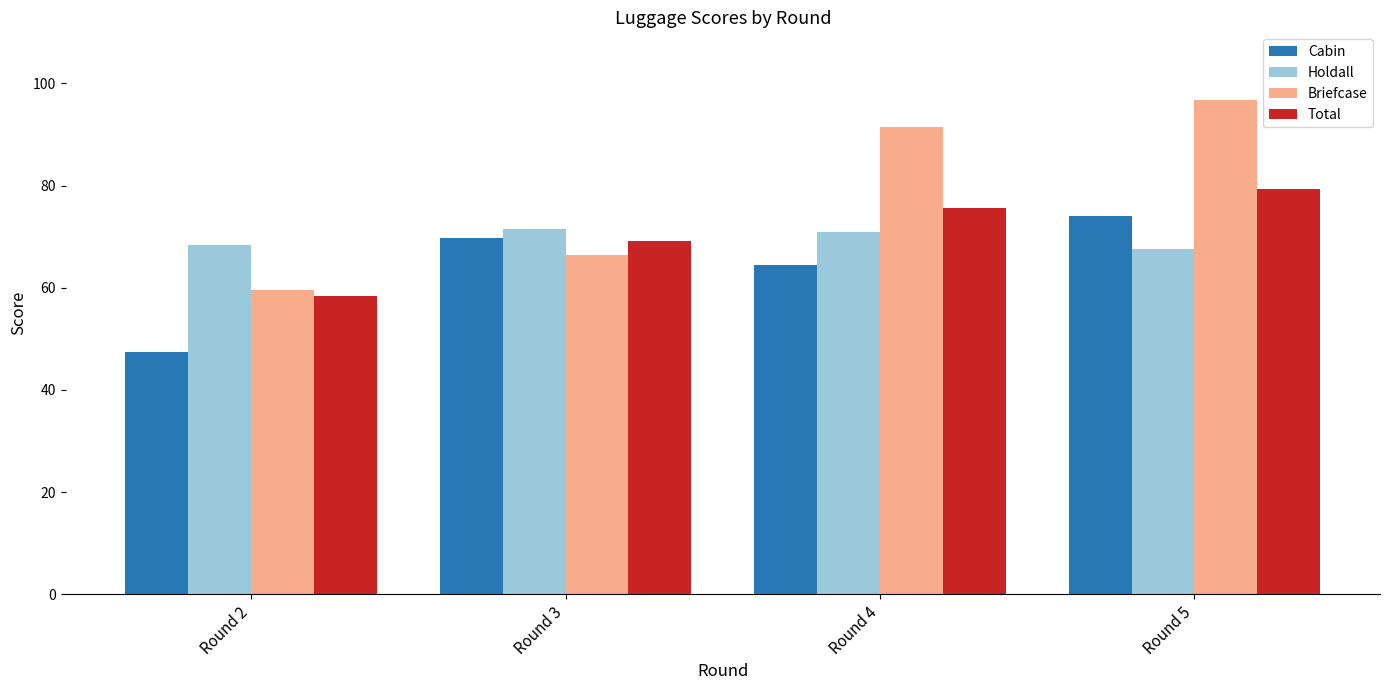

Rank the categories by Cabin value from lowest to highest.

Round 2, Round 4, Round 3, Round 5